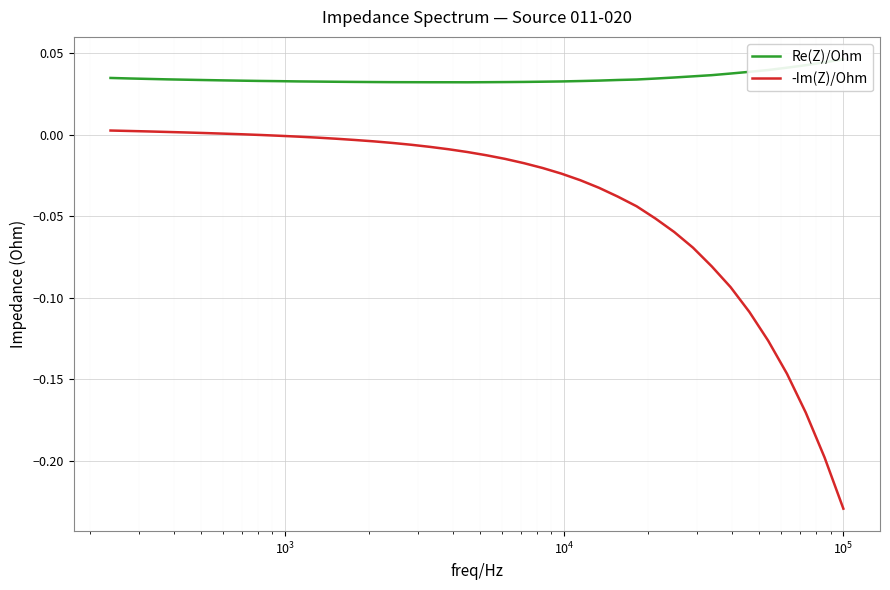

True or false: Re(Z)/Ohm and -Im(Z)/Ohm cross at least once.

False